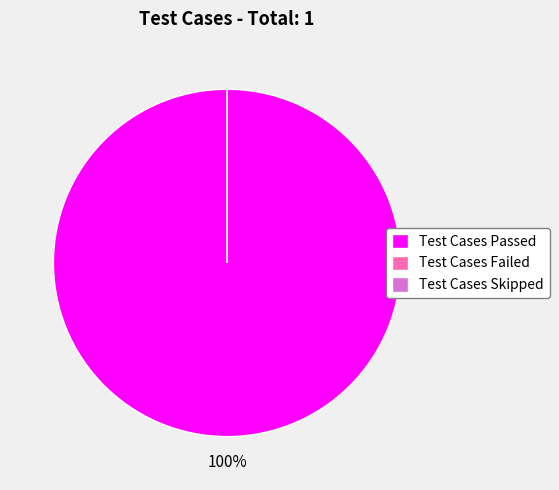

The Test Cases Skipped slice represents 0% of the pie. True or false?

True